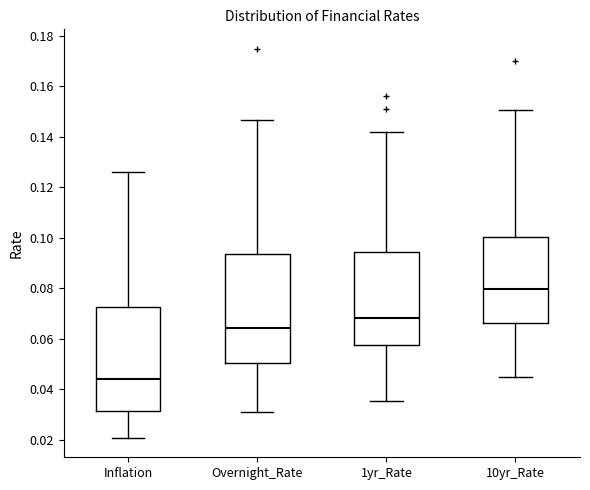

Which box's median line is the lowest?

Inflation